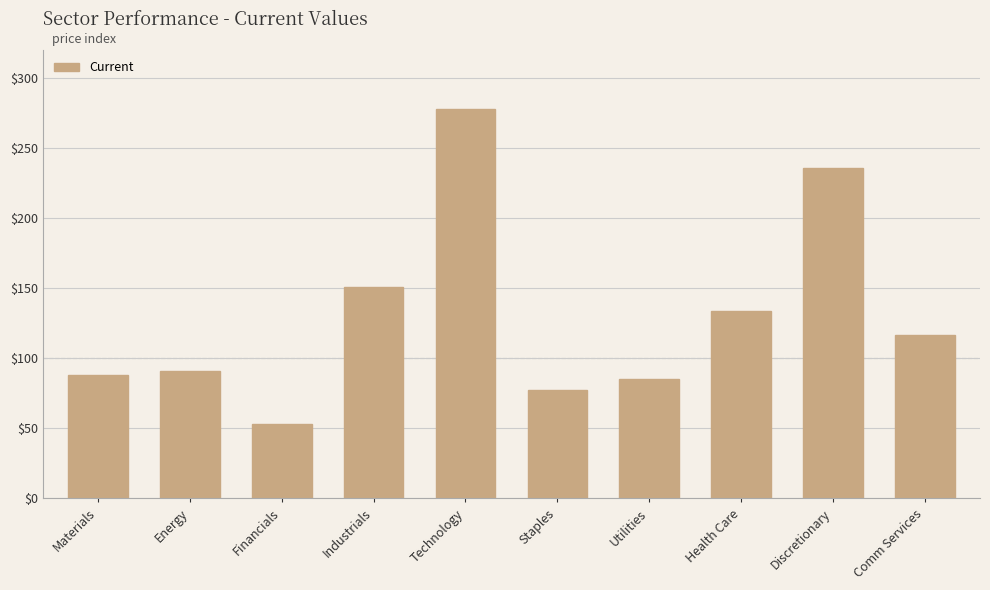

What is the average value?

131.2